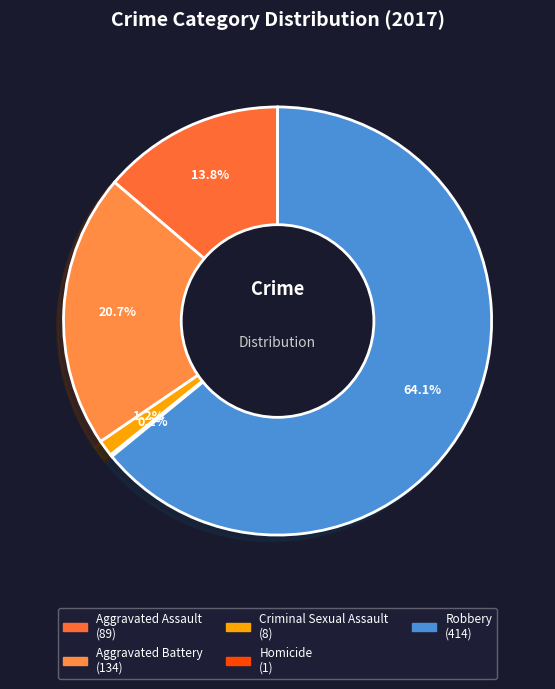

Does Homicide represent more than half of the total?

No